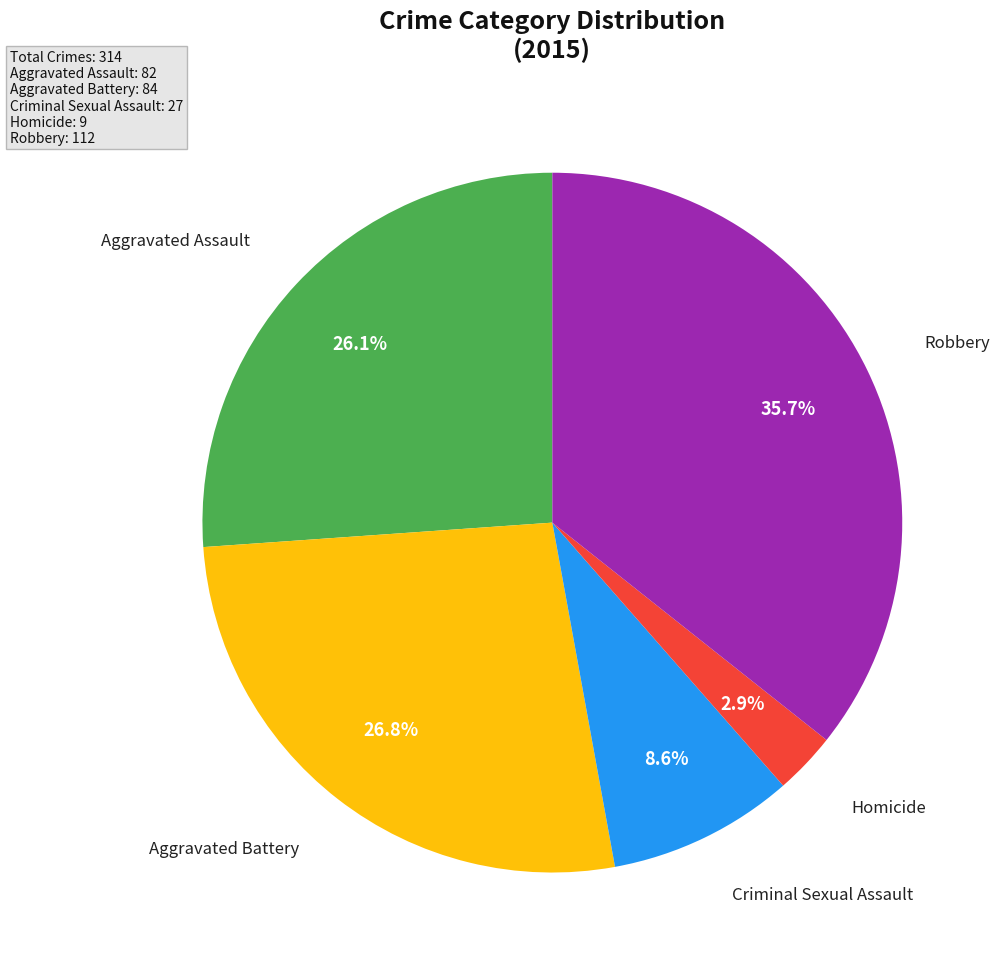

Is there any slice that represents more than half of the pie?

No